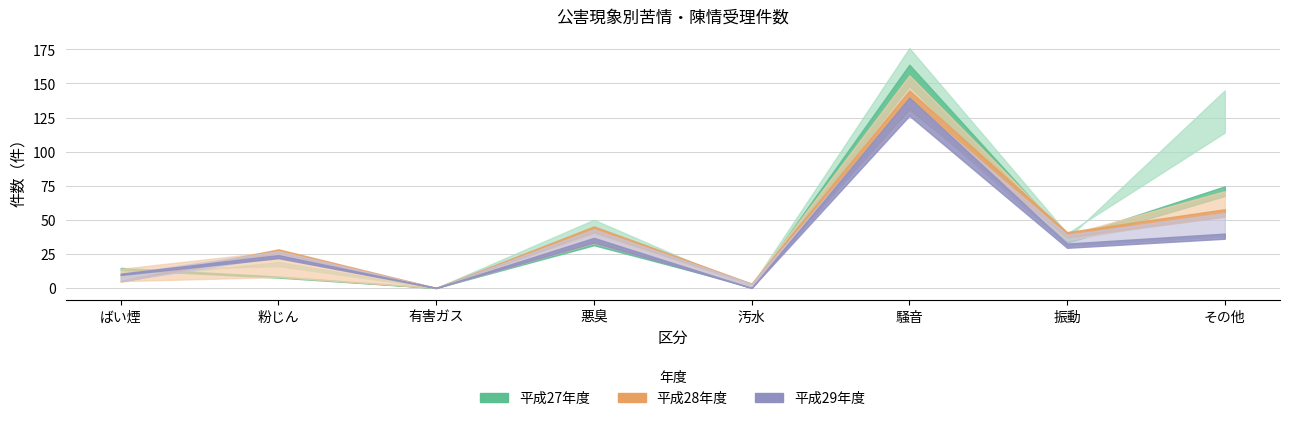

Which label corresponds to the largest value in the chart?

騒音